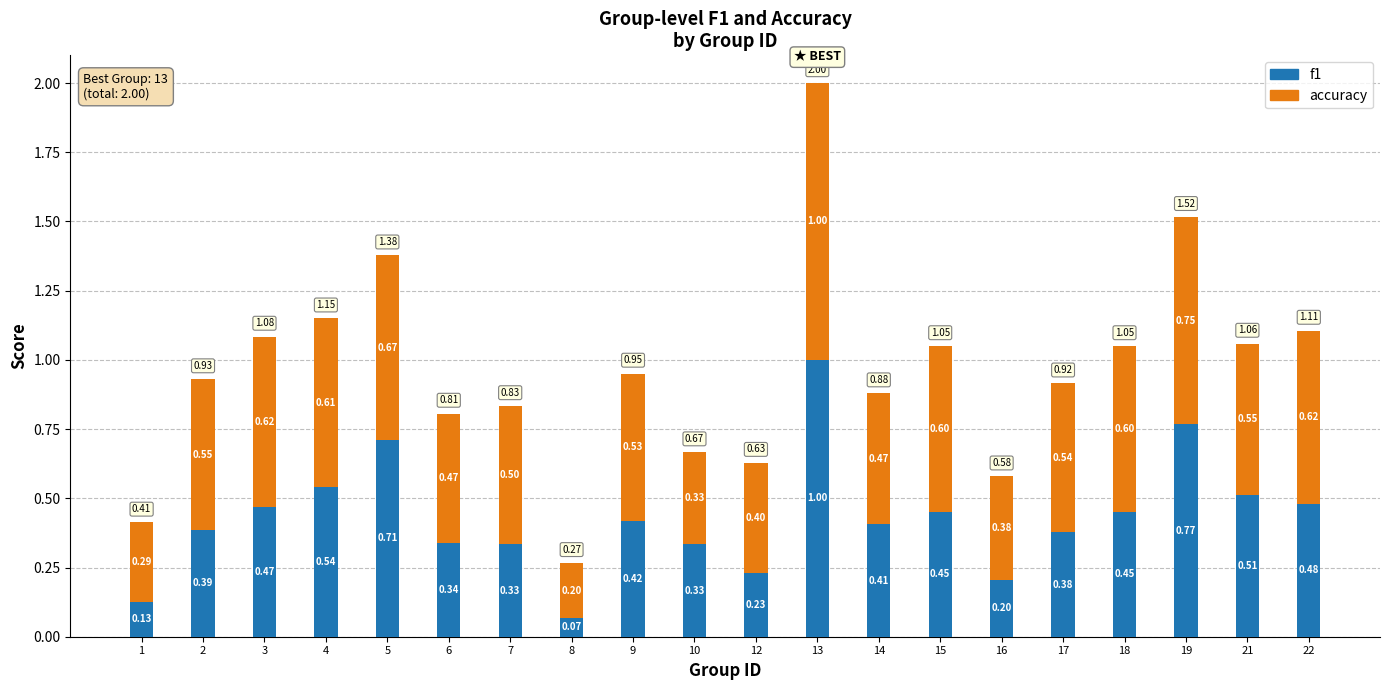

What is the total value across all series at 17?

0.9